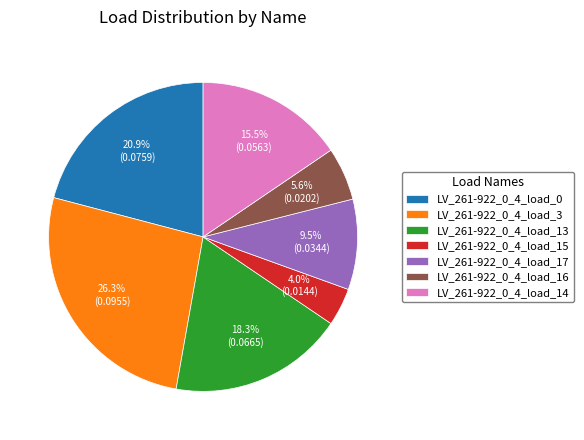

True or false: LV_261-922_0_4_load_14 accounts for 6% of the total.

False